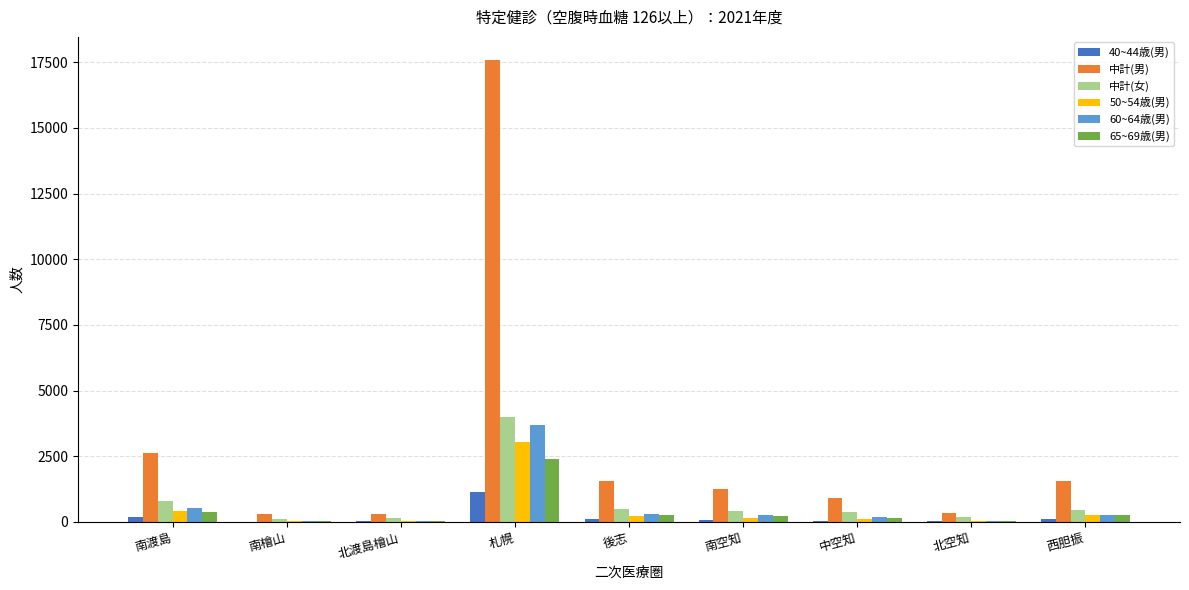

Is the value of 中計(女) at 南檜山 greater than the value of 60~64歳(男) at 札幌?

No